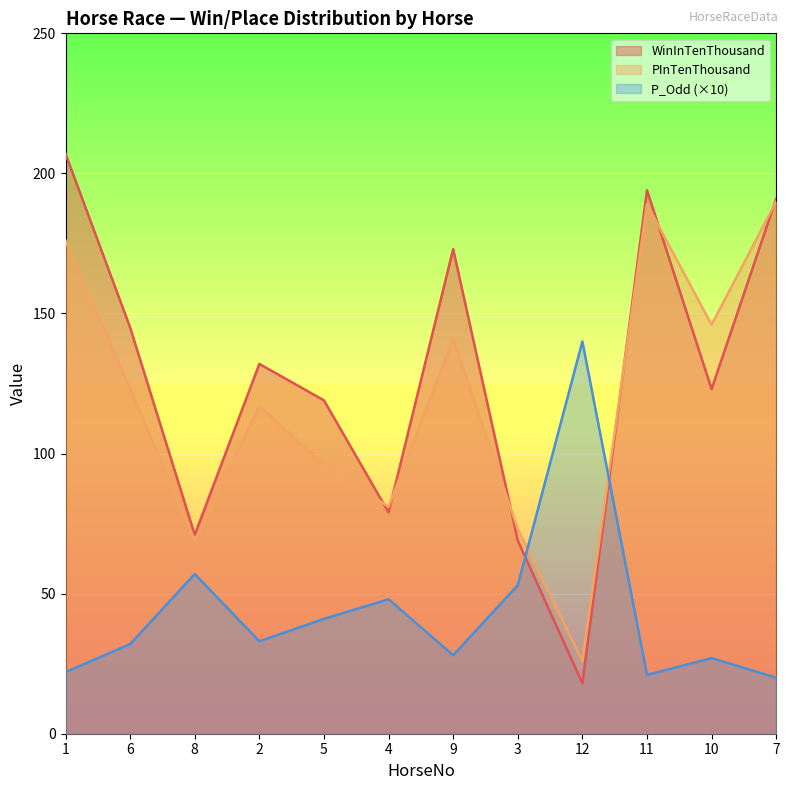

How many lines are shown in the chart?

3